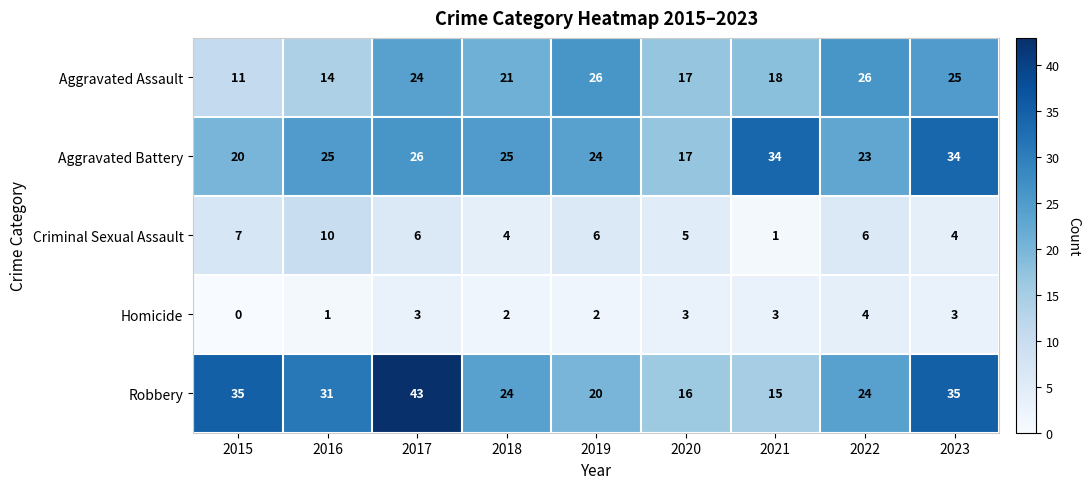

How many Homicide values are between 2 and 3?

6